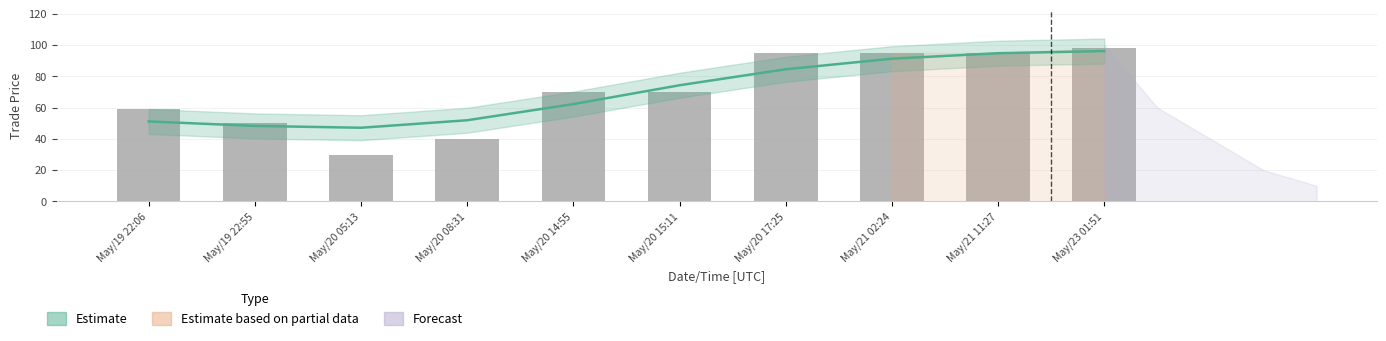

The chart shows a value of 47 at May/20 05:13. True or false?

False